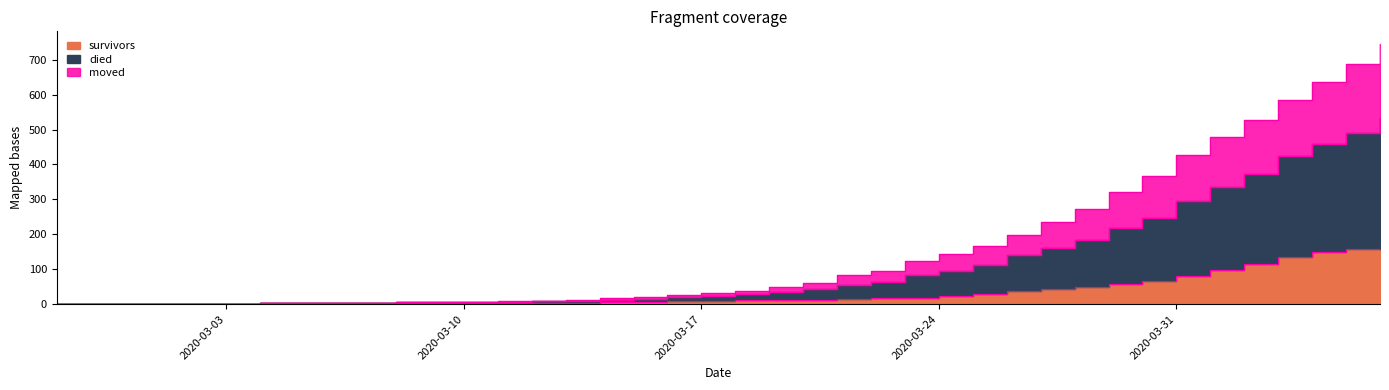

True or false: survivors has a value of -104 at 2020-03-03.

False